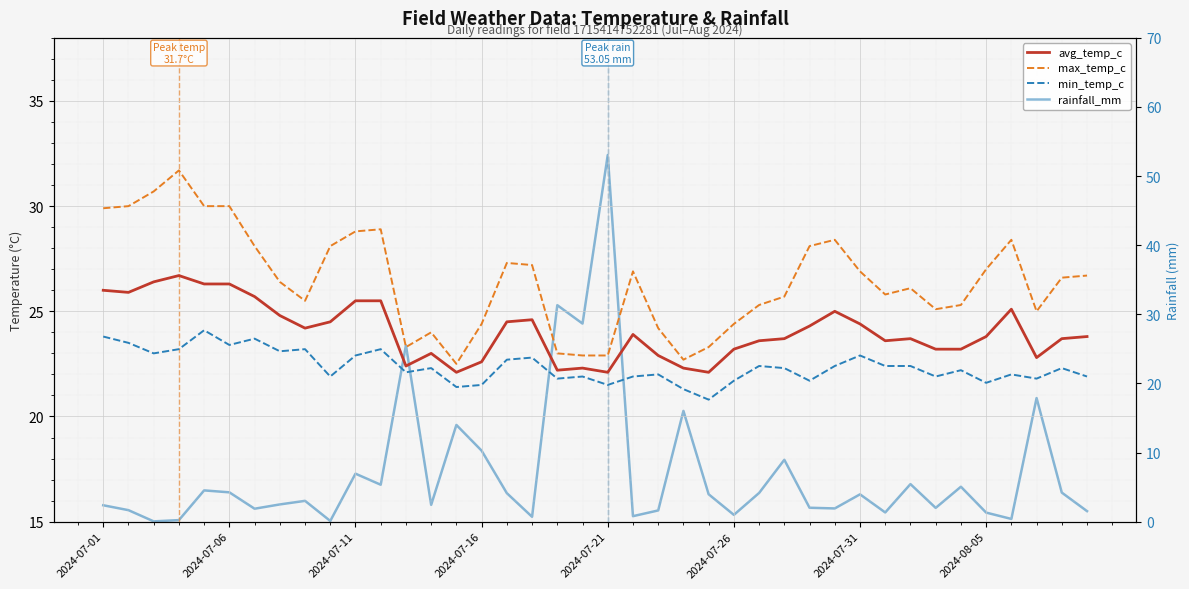

At which category does the chart reach its peak across all series?

2024-07-21